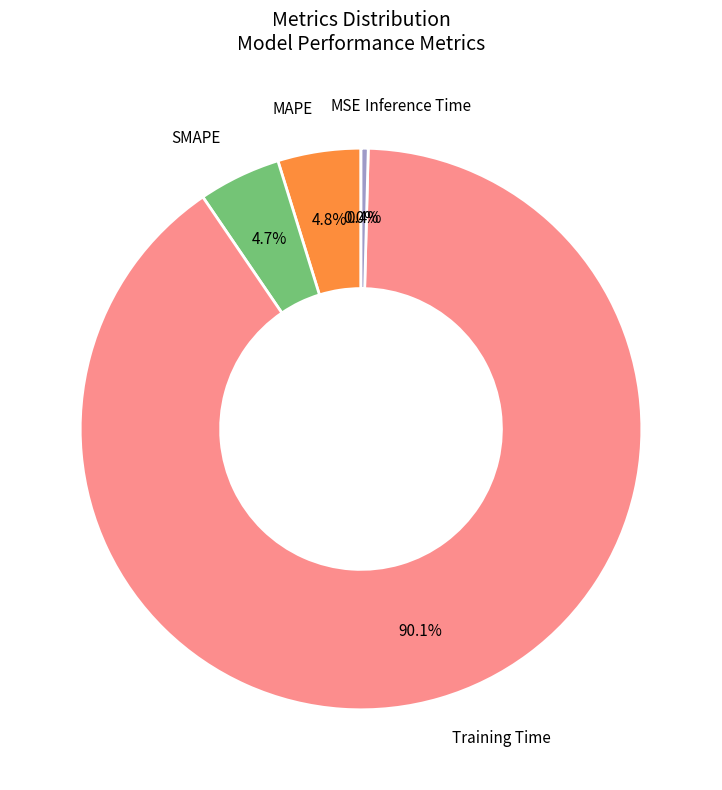

Does any single category account for the majority?

Yes